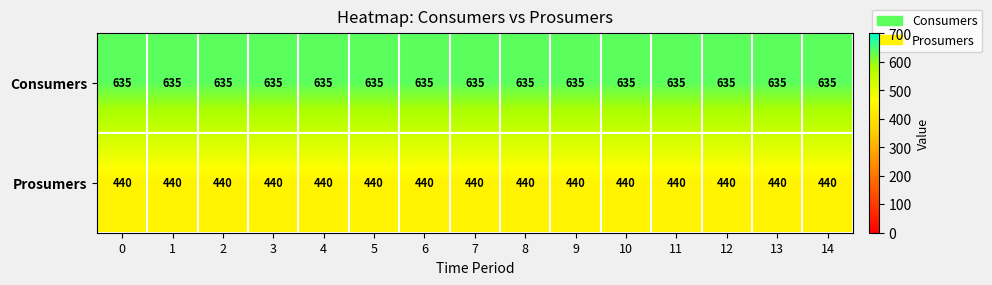

Rank the series at 6 from lowest to highest value.

Prosumers, Consumers